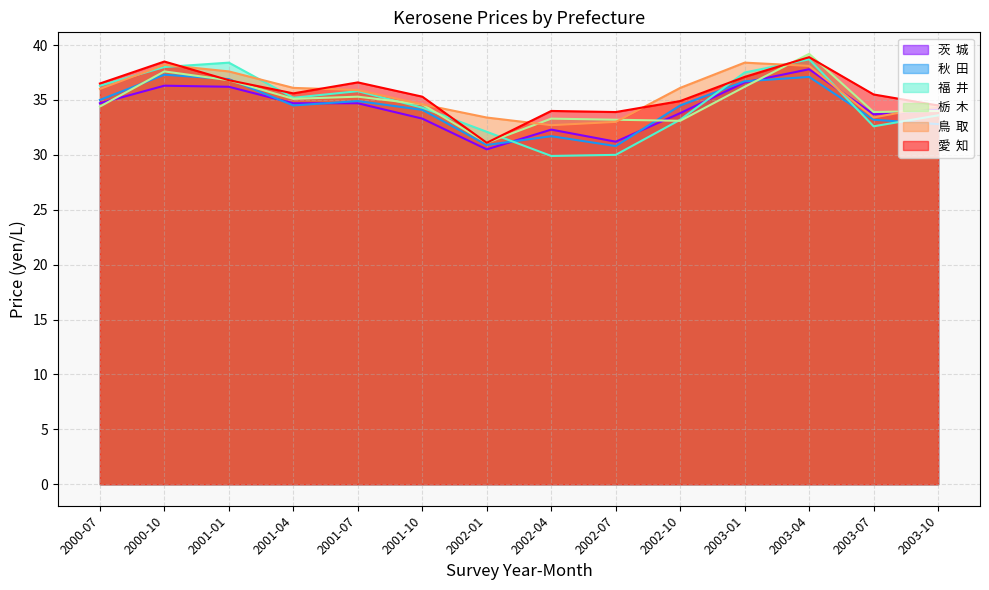

What is the difference between the maximum and minimum values in the 茨  城 series?

7.3